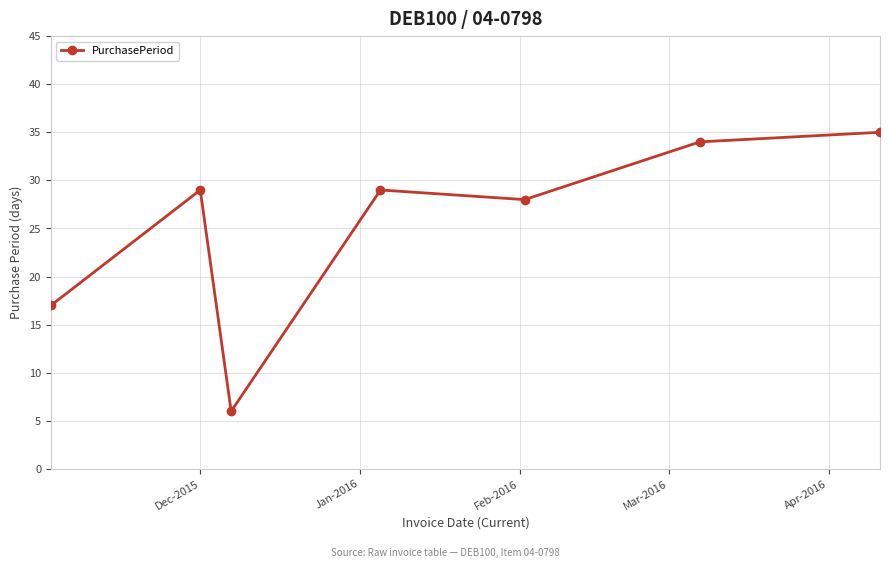

What is the minimum value shown in the chart?

6